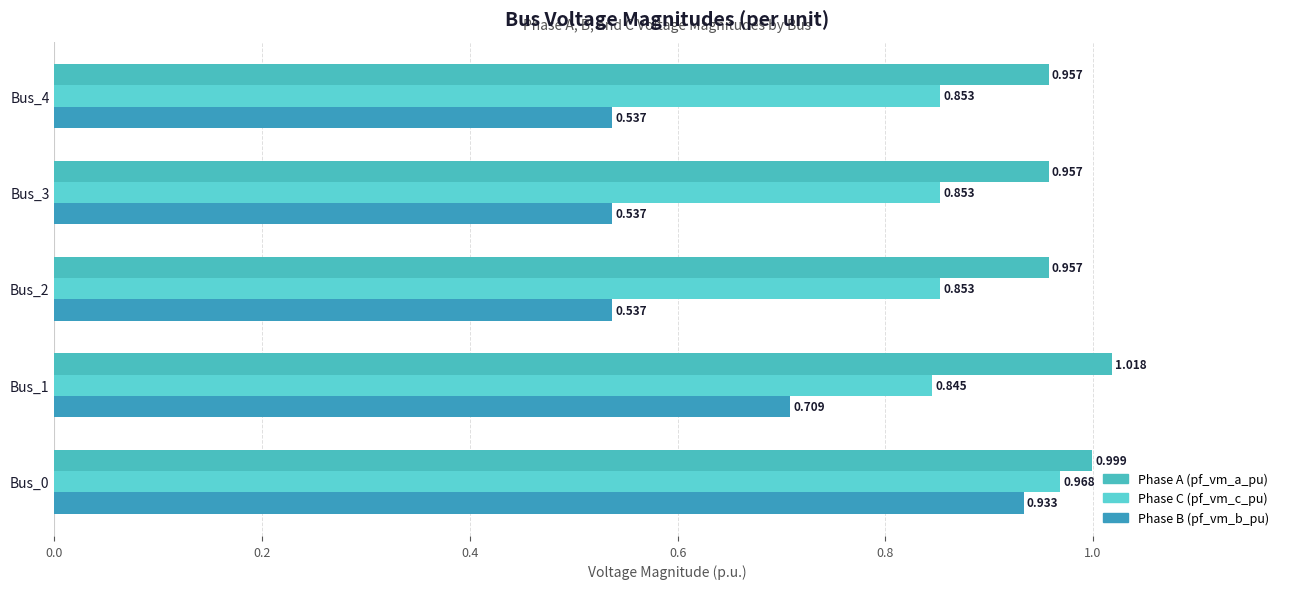

The pf_vm_b_pu series shows 0.5 at Bus_2. True or false?

True